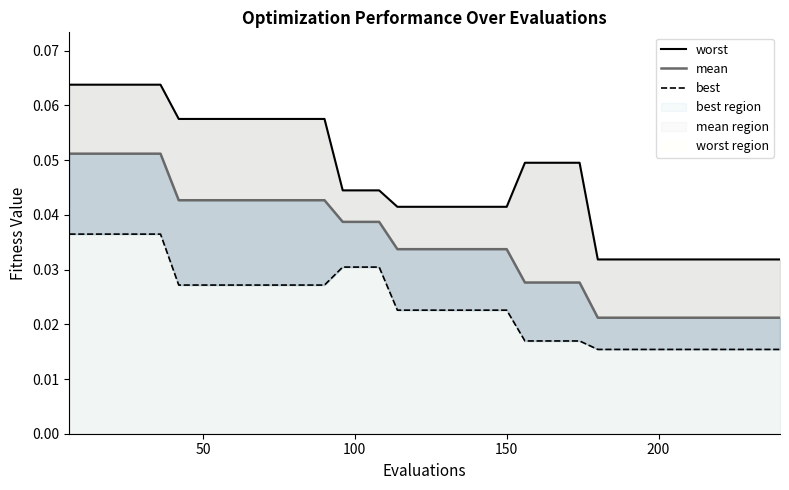

Rank the series at 0 from highest to lowest value.

worst, mean, best